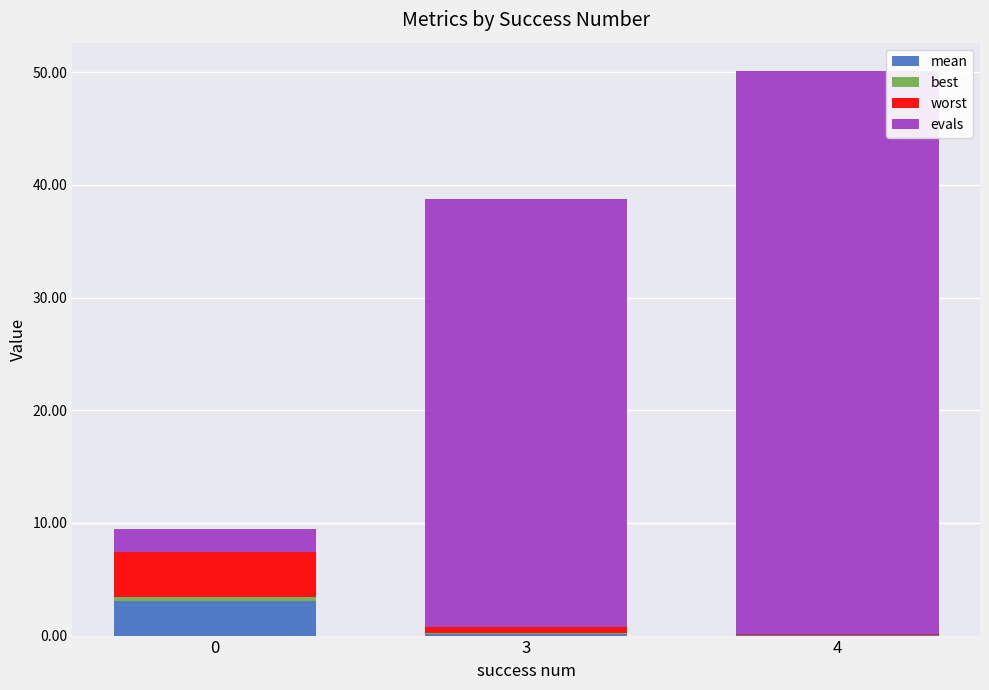

At which category is the sum across all series the highest?

4